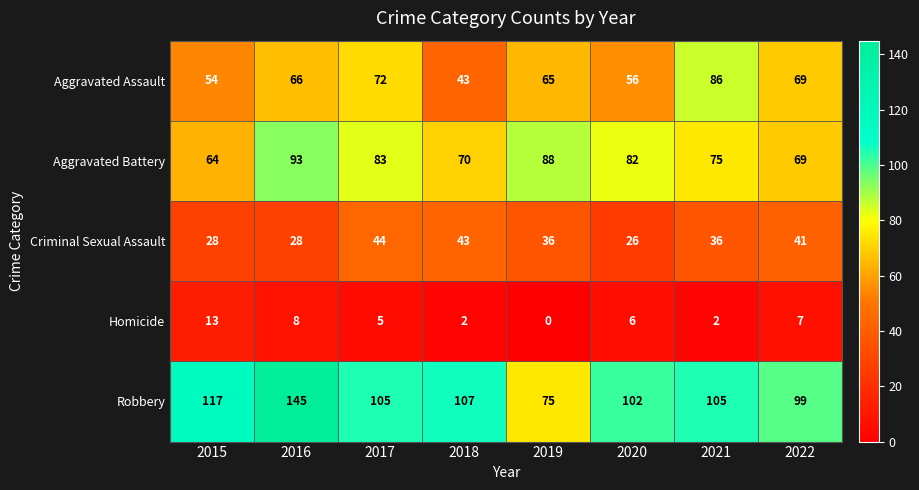

The Criminal Sexual Assault series shows 37 at 2015. True or false?

False